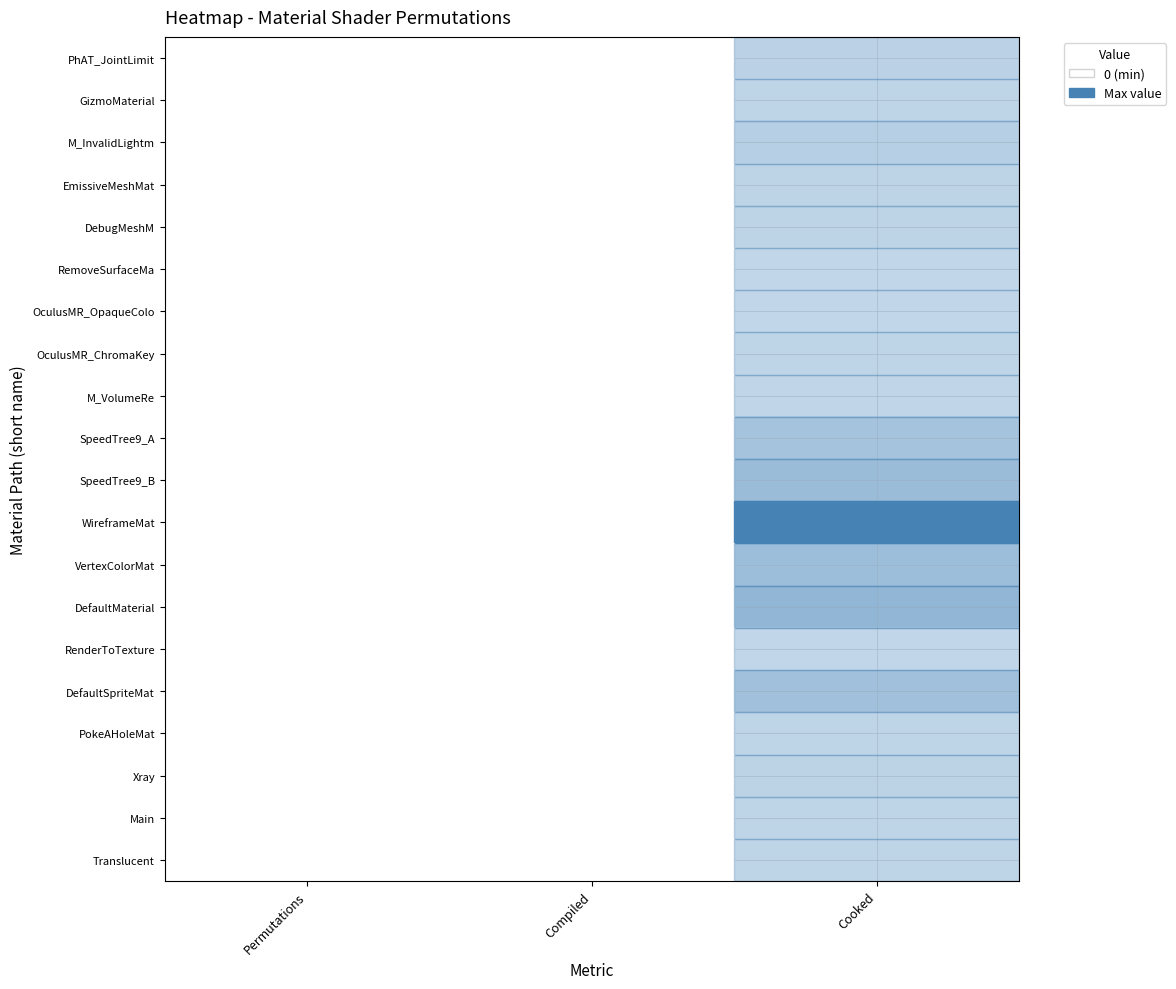

Reading left to right, extract all data points from this chart.

PhAT_JointLimit: Permutations=0.0	Compiled=0.0	Cooked=0.0
GizmoMaterial: Permutations=0.0	Compiled=0.0	Cooked=0.0
M_InvalidLightm: Permutations=0.0	Compiled=0.0	Cooked=0.0
EmissiveMeshMat: Permutations=0.0	Compiled=0.0	Cooked=0.0
DebugMeshM: Permutations=0.0	Compiled=0.0	Cooked=0.0
RemoveSurfaceMa: Permutations=0.0	Compiled=0.0	Cooked=0.0
OculusMR_OpaqueColo: Permutations=0.0	Compiled=0.0	Cooked=0.0
OculusMR_ChromaKey: Permutations=0.0	Compiled=0.0	Cooked=0.0
M_VolumeRe: Permutations=0.0	Compiled=0.0	Cooked=0.0
SpeedTree9_A: Permutations=0.0	Compiled=0.0	Cooked=0.1
SpeedTree9_B: Permutations=0.0	Compiled=0.0	Cooked=0.2
WireframeMat: Permutations=0.0	Compiled=0.0	Cooked=1.0
VertexColorMat: Permutations=0.0	Compiled=0.0	Cooked=0.2
DefaultMaterial: Permutations=0.0	Compiled=0.0	Cooked=0.2
RenderToTexture: Permutations=0.0	Compiled=0.0	Cooked=0.0
DefaultSpriteMat: Permutations=0.0	Compiled=0.0	Cooked=0.1
PokeAHoleMat: Permutations=0.0	Compiled=0.0	Cooked=0.0
Xray: Permutations=0.0	Compiled=0.0	Cooked=0.0
Main: Permutations=0.0	Compiled=0.0	Cooked=0.0
Translucent: Permutations=0.0	Compiled=0.0	Cooked=0.0